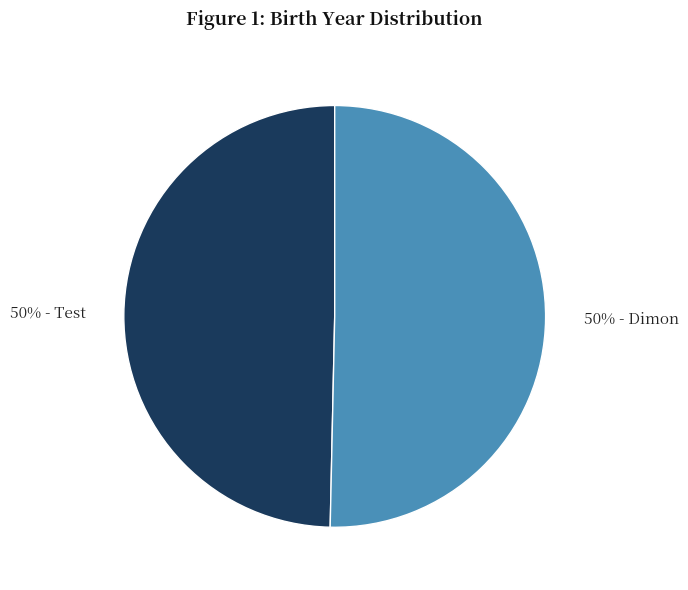

To the nearest percent, what is the average slice percentage?

50%